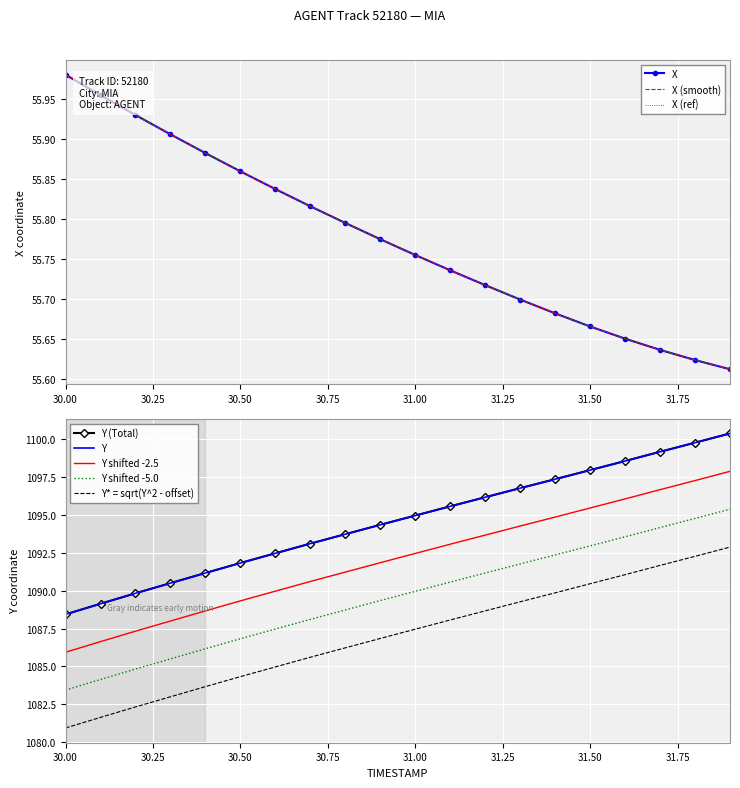

What is the label of the 17th point from the left?

31.6